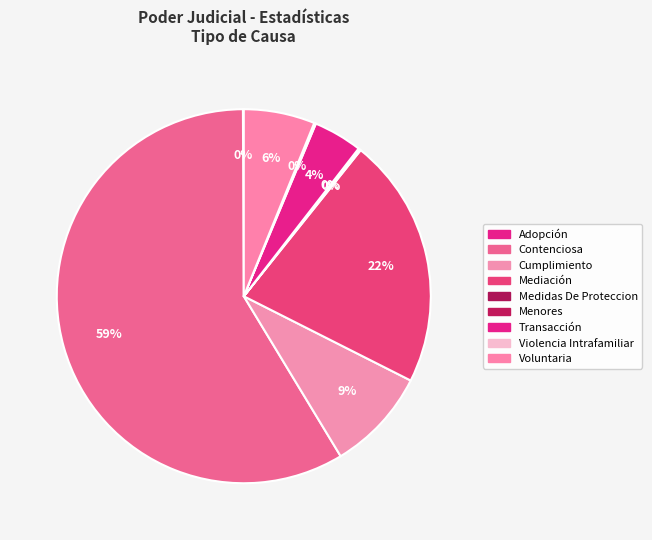

Rank the categories by value from highest to lowest.

Contenciosa, Mediación, Cumplimiento, Voluntaria, Transacción, Medidas De Proteccion, Violencia Intrafamiliar, Adopción, Menores